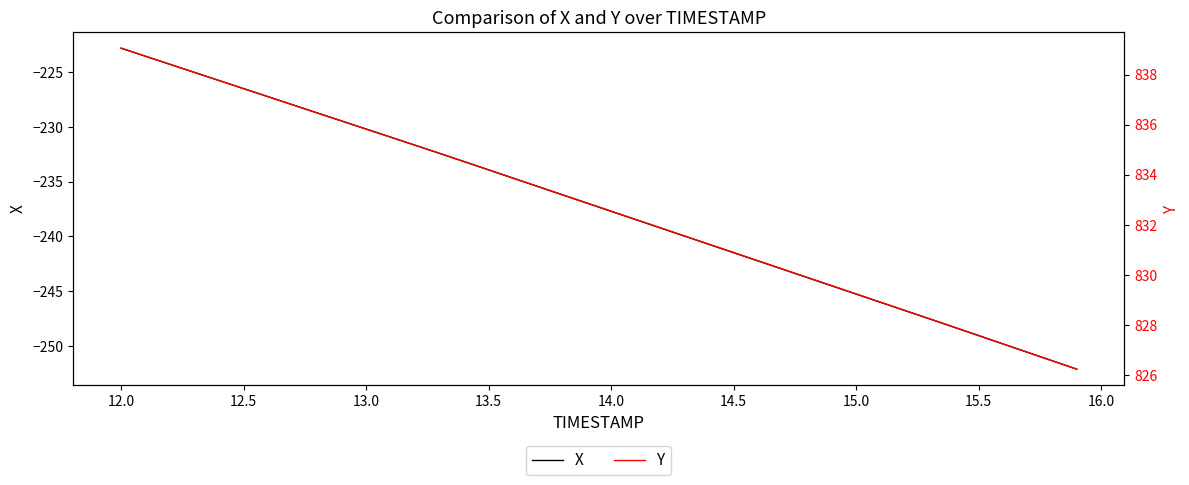

The value of X at 12.0 is -222.8. True or false?

True